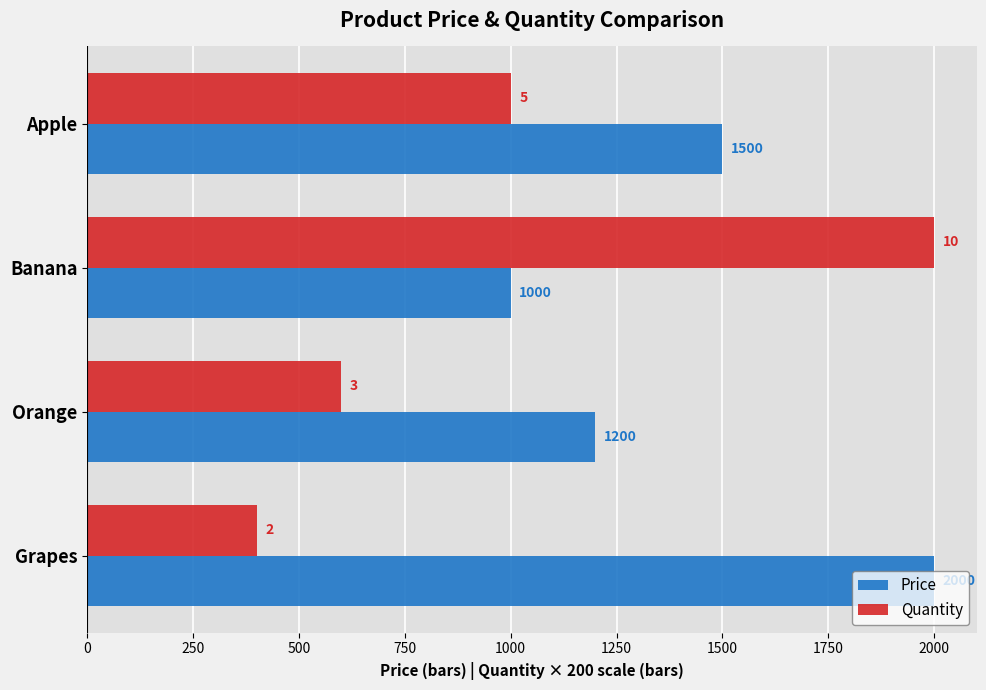

What is the maximum value shown in the chart?

2000